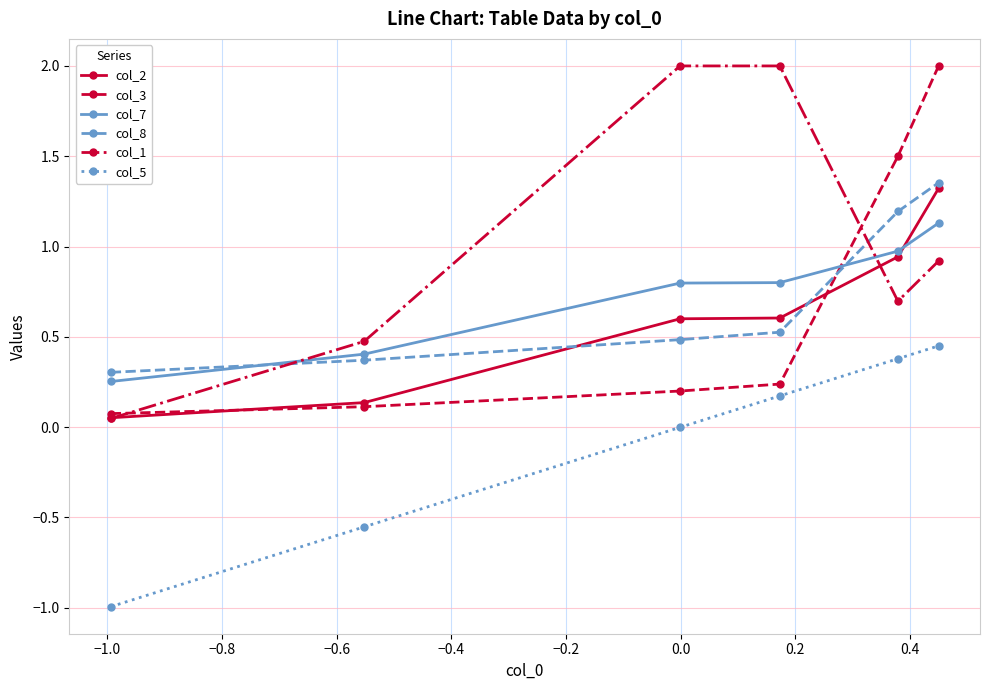

True or false: col_1 has more than 2 points higher than both neighbors.

False